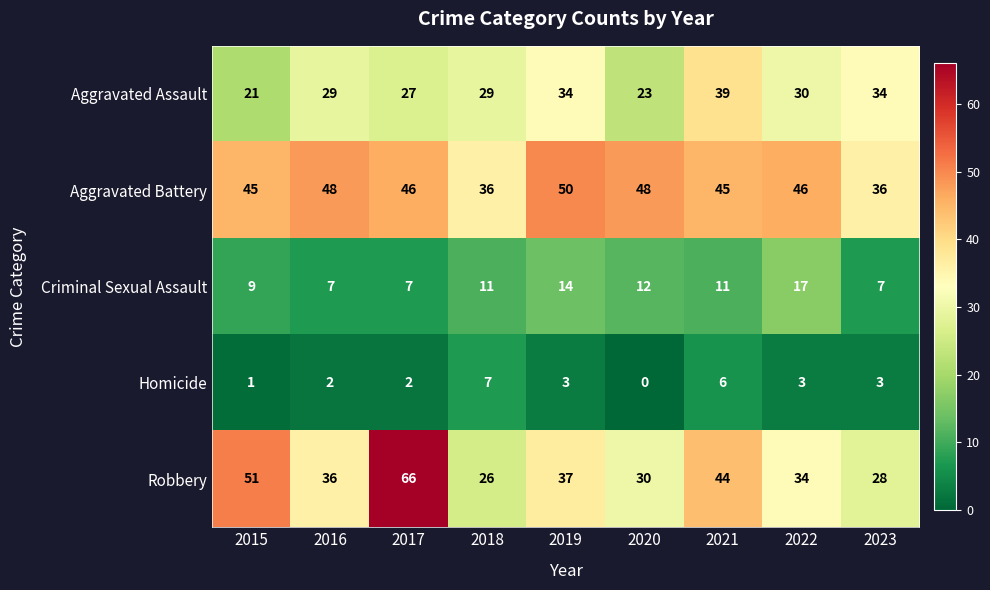

Which series has the largest range (max minus min)?

Robbery